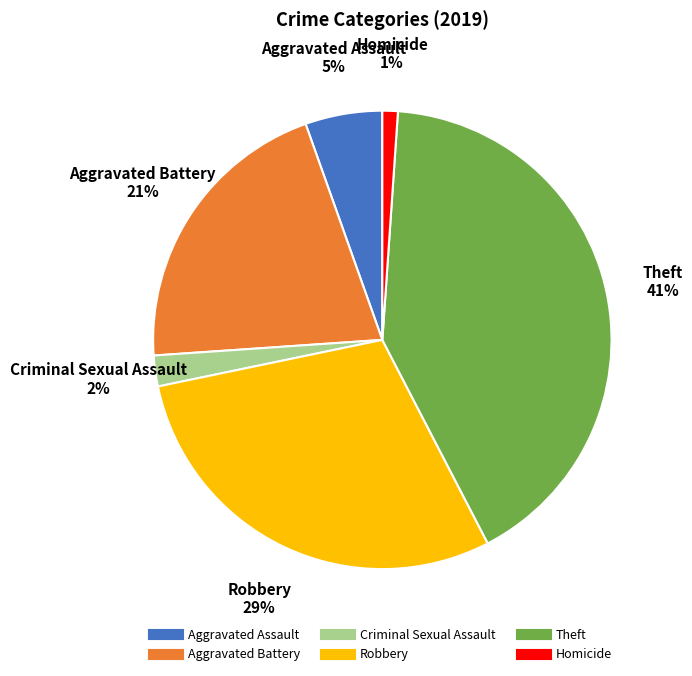

Count the number of slices in the pie.

6